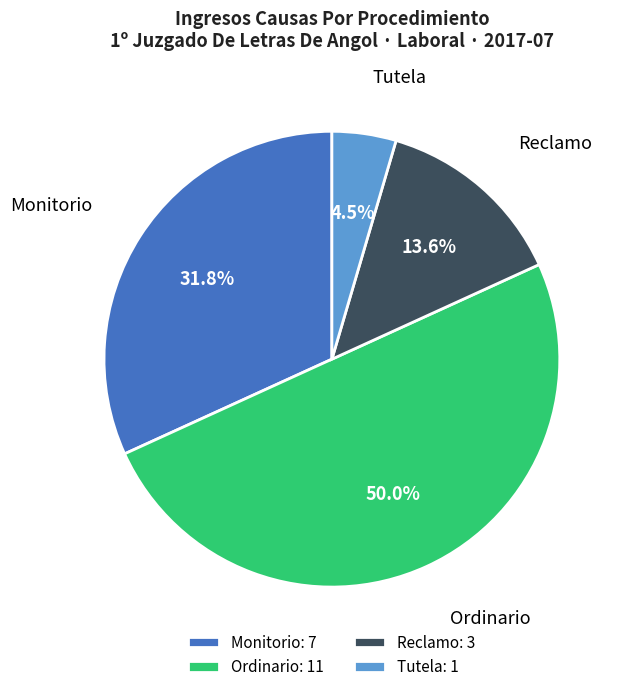

Count the number of slices in the pie.

4